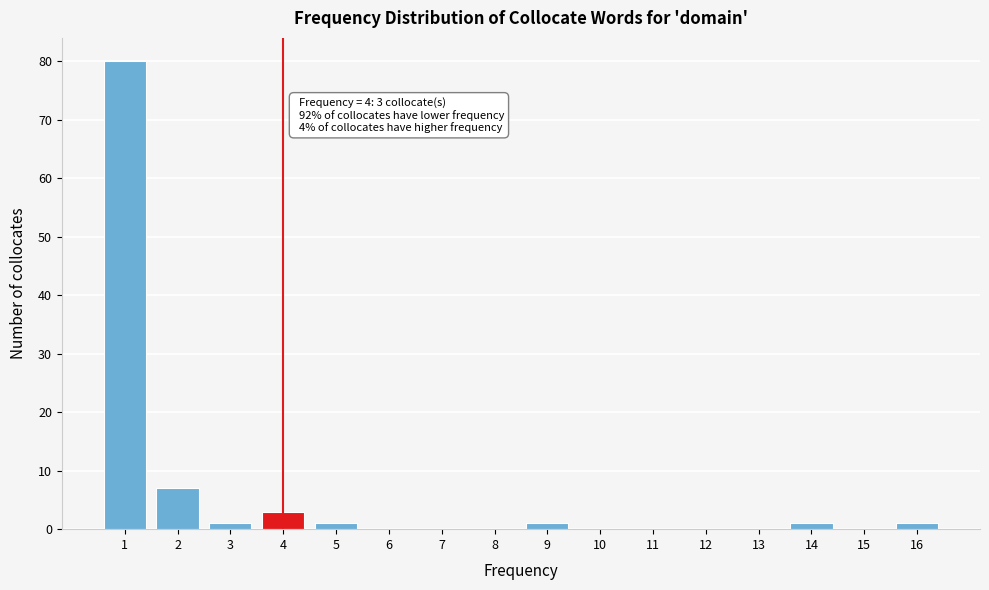

Which range on the x-axis has the tallest bar?

0.5 to 1.5